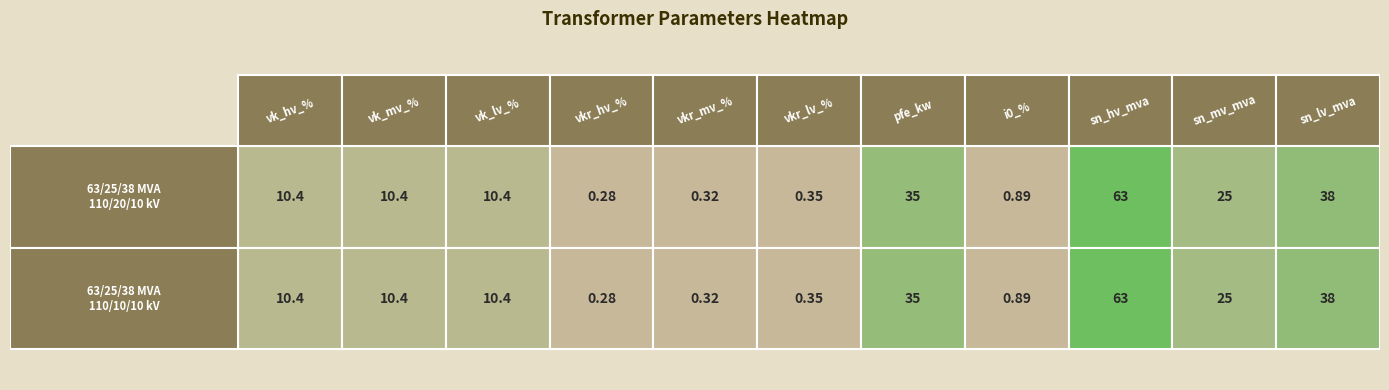

Rank the categories by 63/25/38 MVA 110/10/10 kV value from highest to lowest.

8, 10, 6, 9, 0, 1, 2, 7, 5, 4, 3